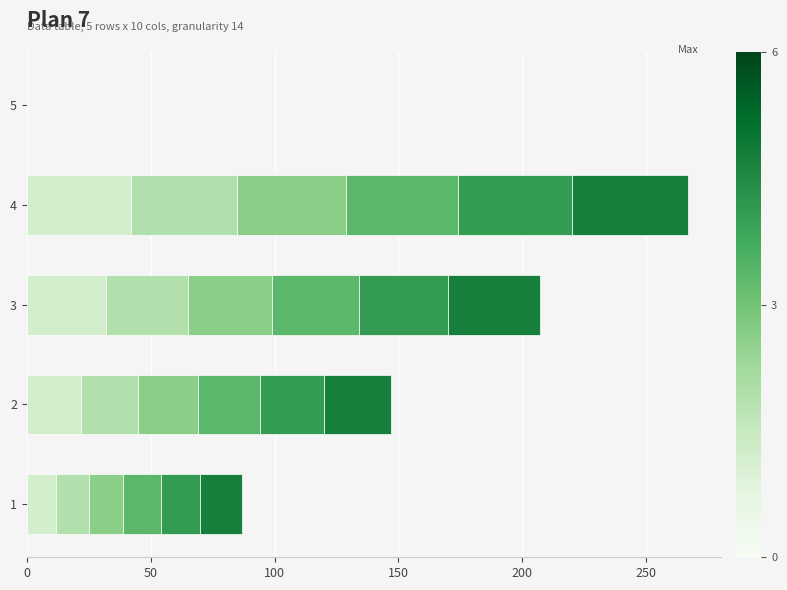

At which category is the sum across all series the highest?

4